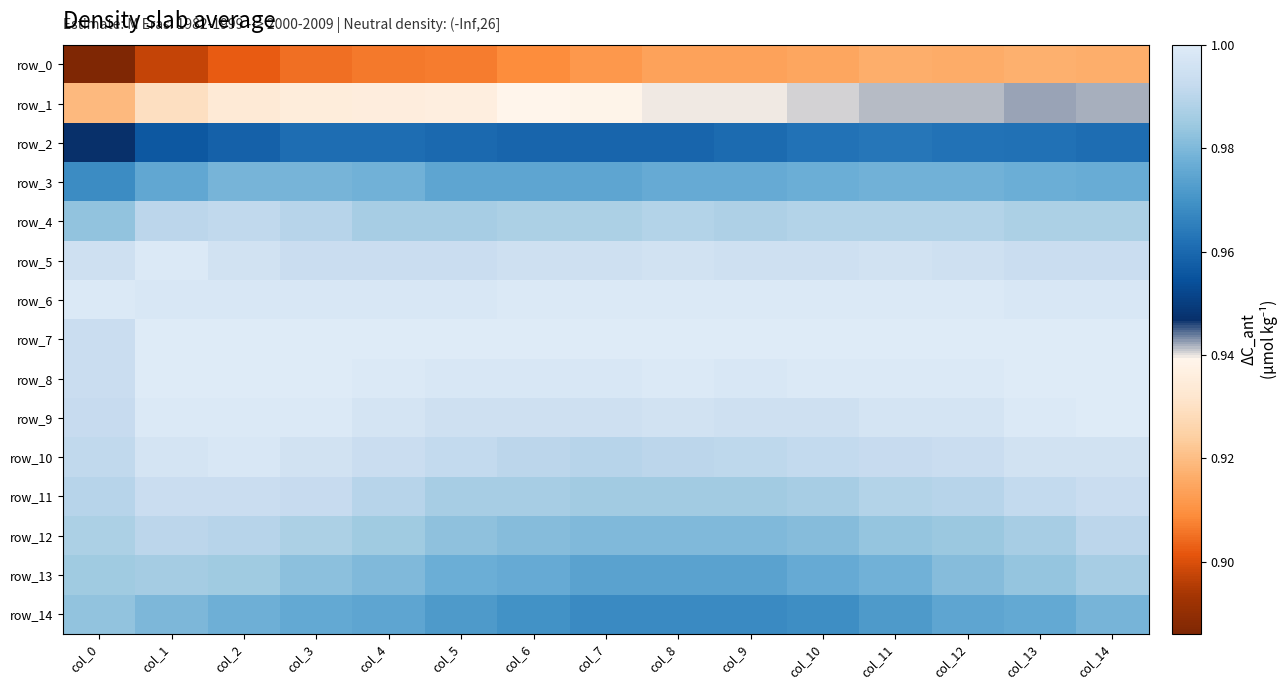

Which series has the largest range (max minus min)?

row_0